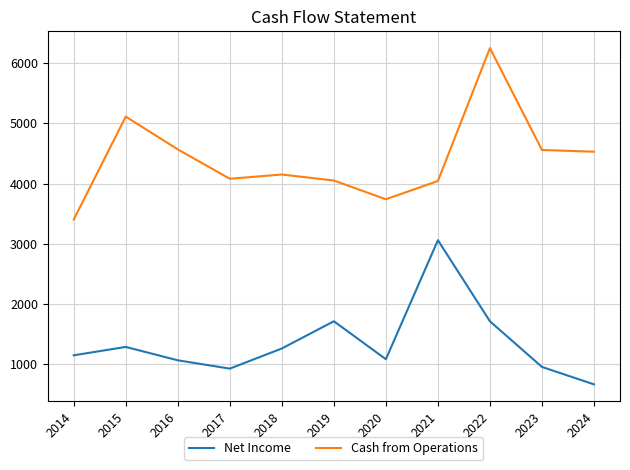

Which series changed the most between 2016 and 2022?

Cash from Operations